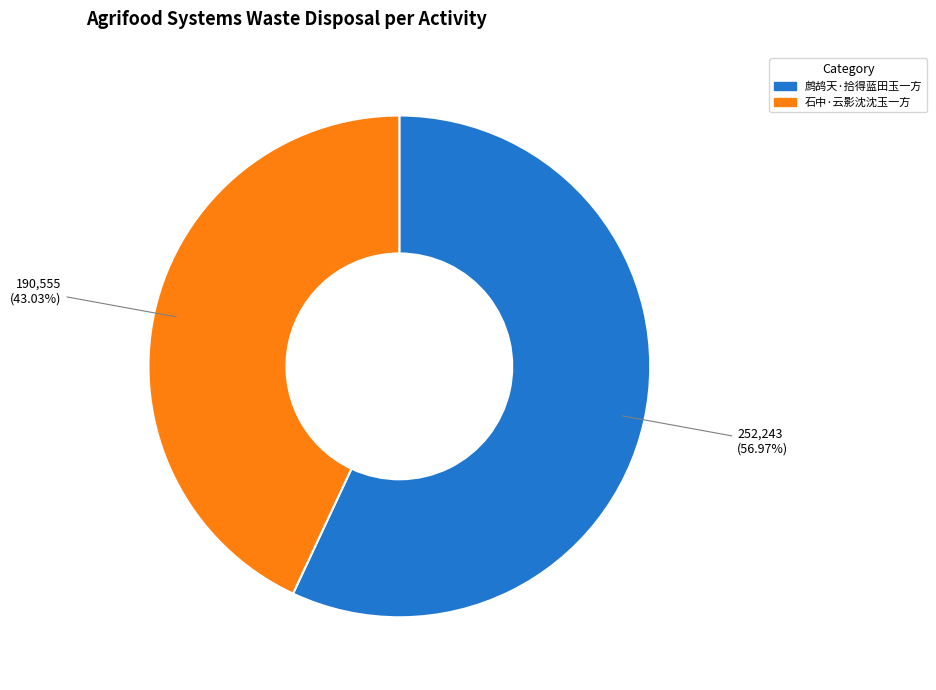

What is the total percentage of 石中·云影沈沈玉一方 and 鹧鸪天·拾得蓝田玉一方?

100.0%